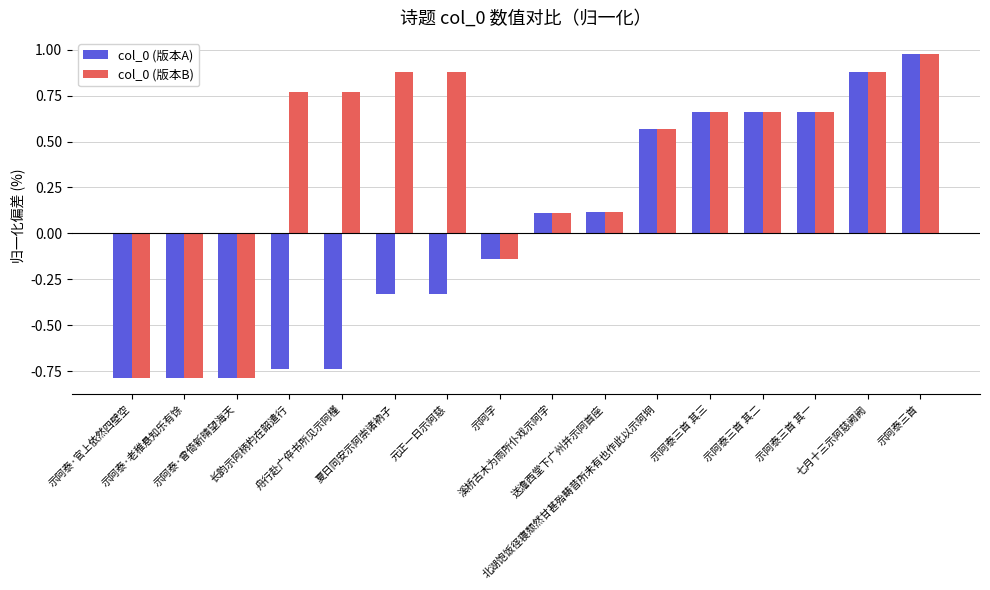

List the series in order of their overall mean, highest first.

col_0 (版本B), col_0 (版本A)